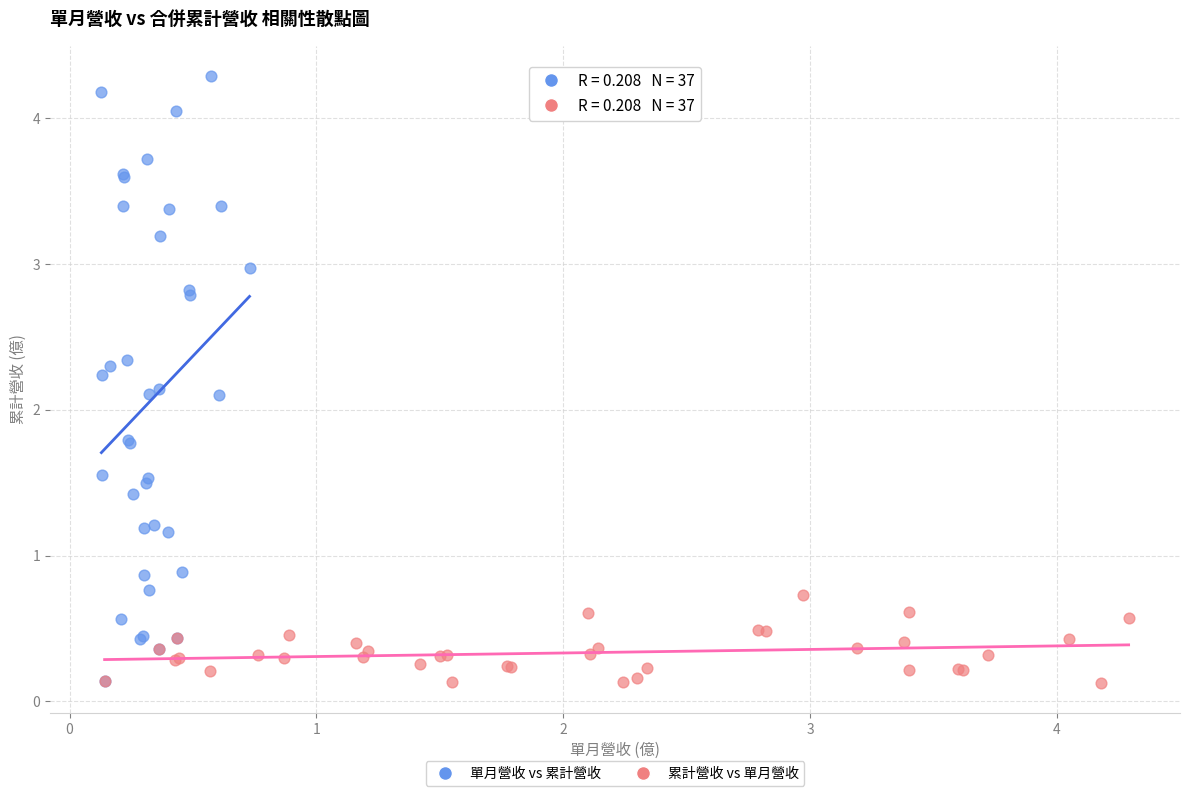

Which series contains the highest Y value?

單月營收 vs 累計營收